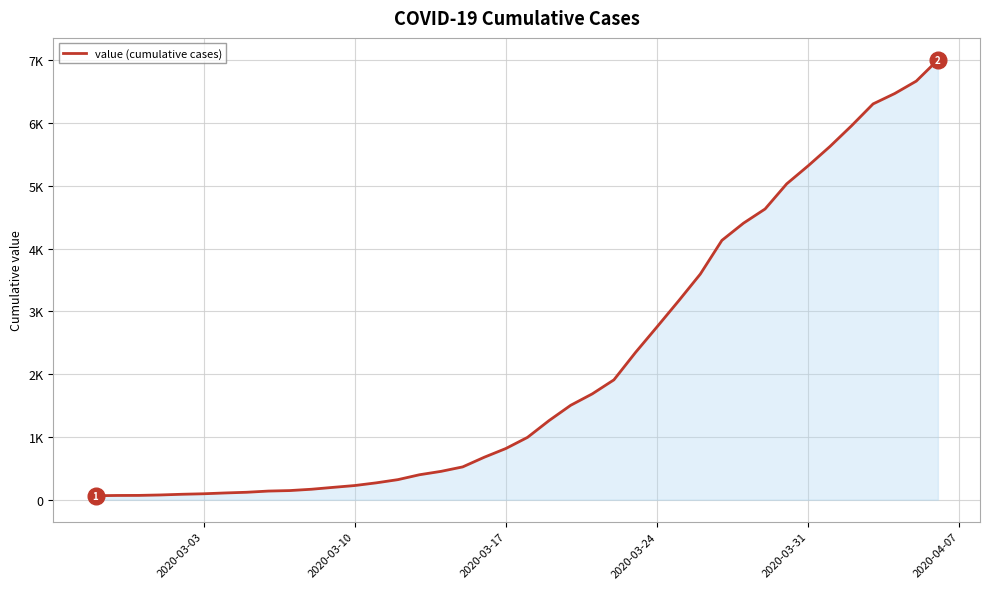

Is this an area chart (filled region under the line)?

Yes